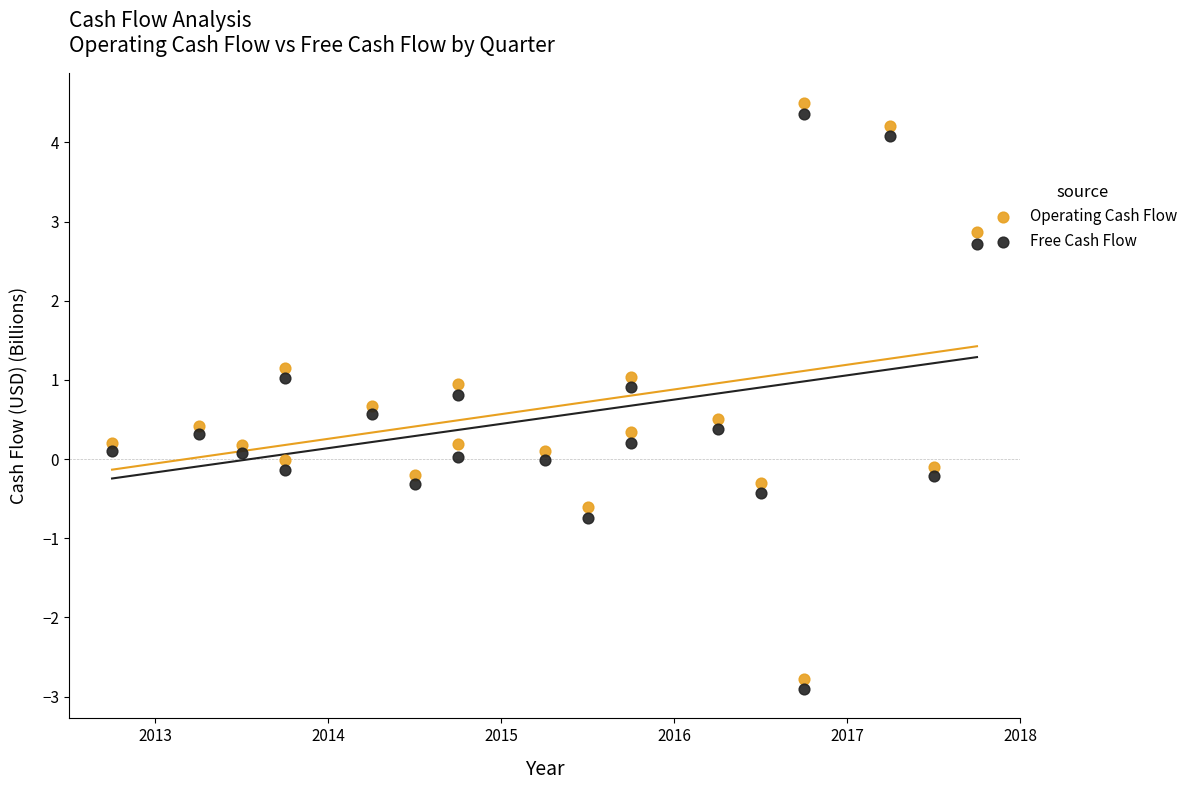

Which series reaches the minimum Y coordinate?

Free Cash Flow